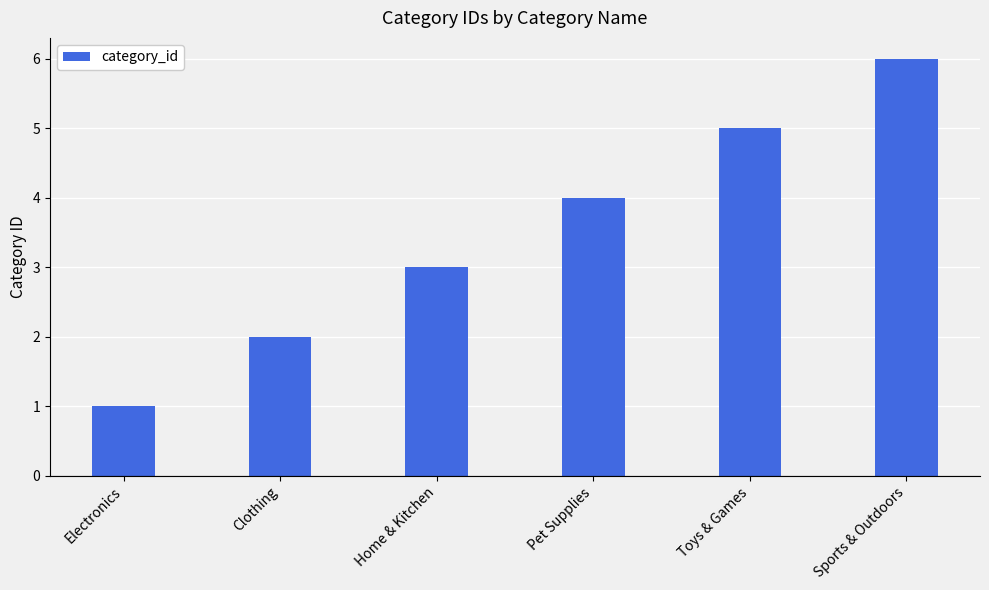

What is the greatest value displayed?

6